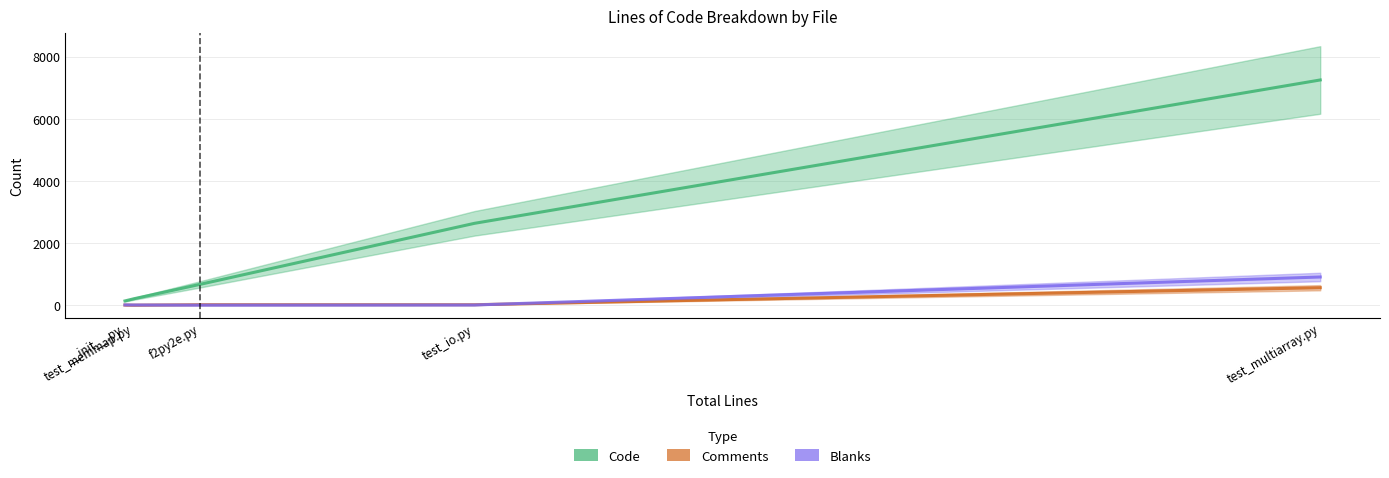

Reading right to left, extract all data points from this chart.

Code: __init__.py=138	f2py2e.py=672	test_io.py=2634	test_memmap.py=209	test_multiarray.py=7246
Comments: __init__.py=5	f2py2e.py=17	test_io.py=16	test_memmap.py=2	test_multiarray.py=563
Blanks: __init__.py=10	f2py2e.py=3	test_io.py=7	test_memmap.py=7	test_multiarray.py=908